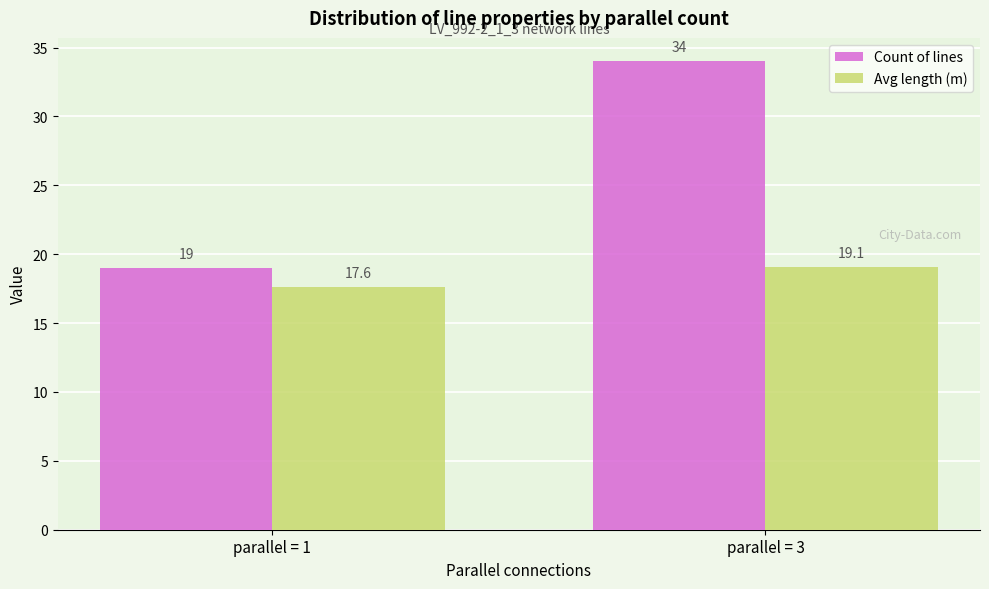

Is it true that Avg length (m) equals 17.6 at parallel = 1?

True